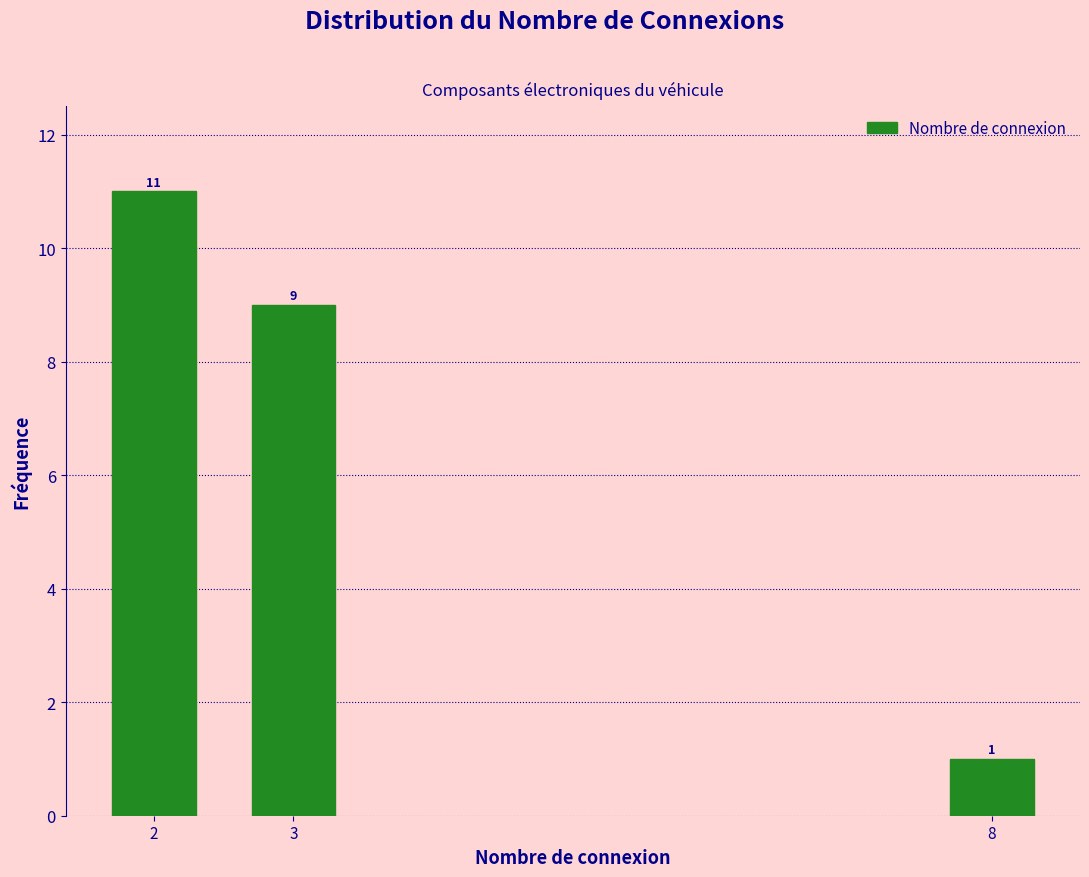

Reading left to right, list all the values displayed in this chart.

11	9	1